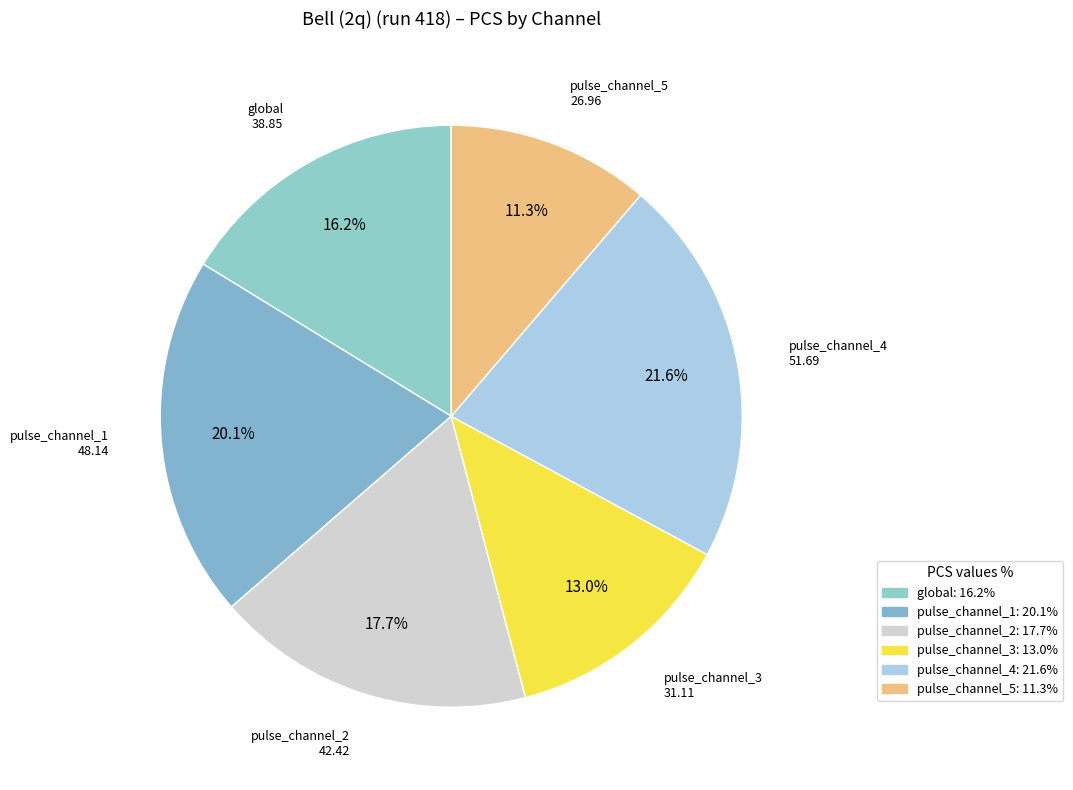

To the nearest percent, what is the average slice percentage?

17%